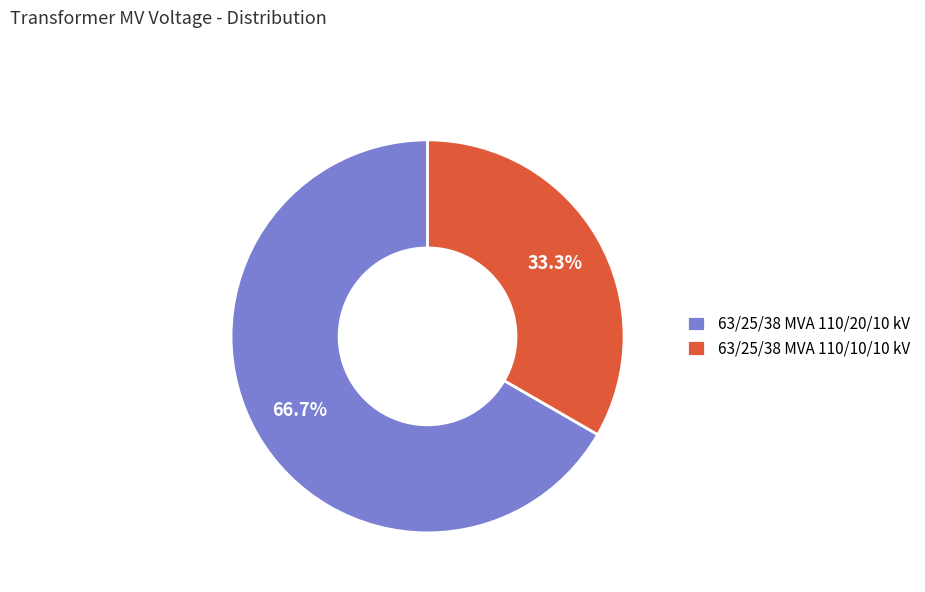

To the nearest percent, what is the difference between the largest and smallest slice percentages?

33%